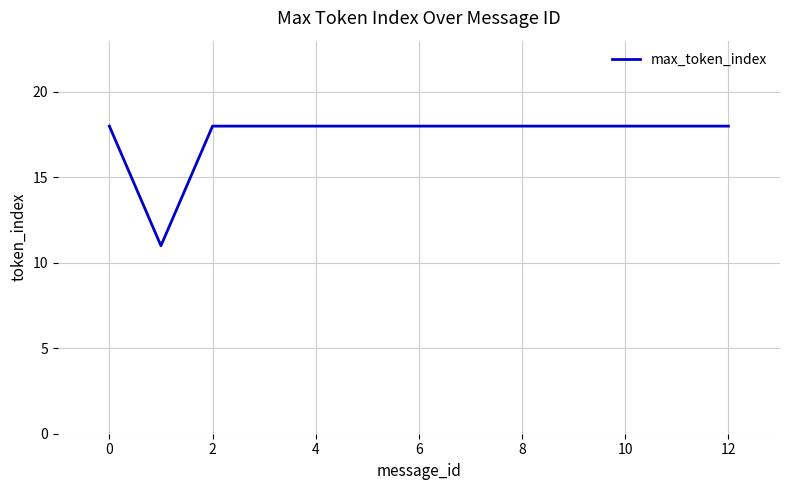

What is the difference between the maximum and minimum values?

7